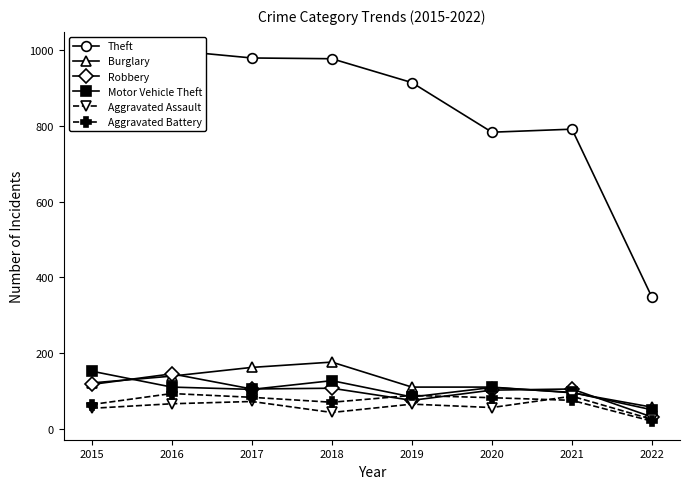

True or false: Aggravated Assault and Theft intersect in this chart.

False